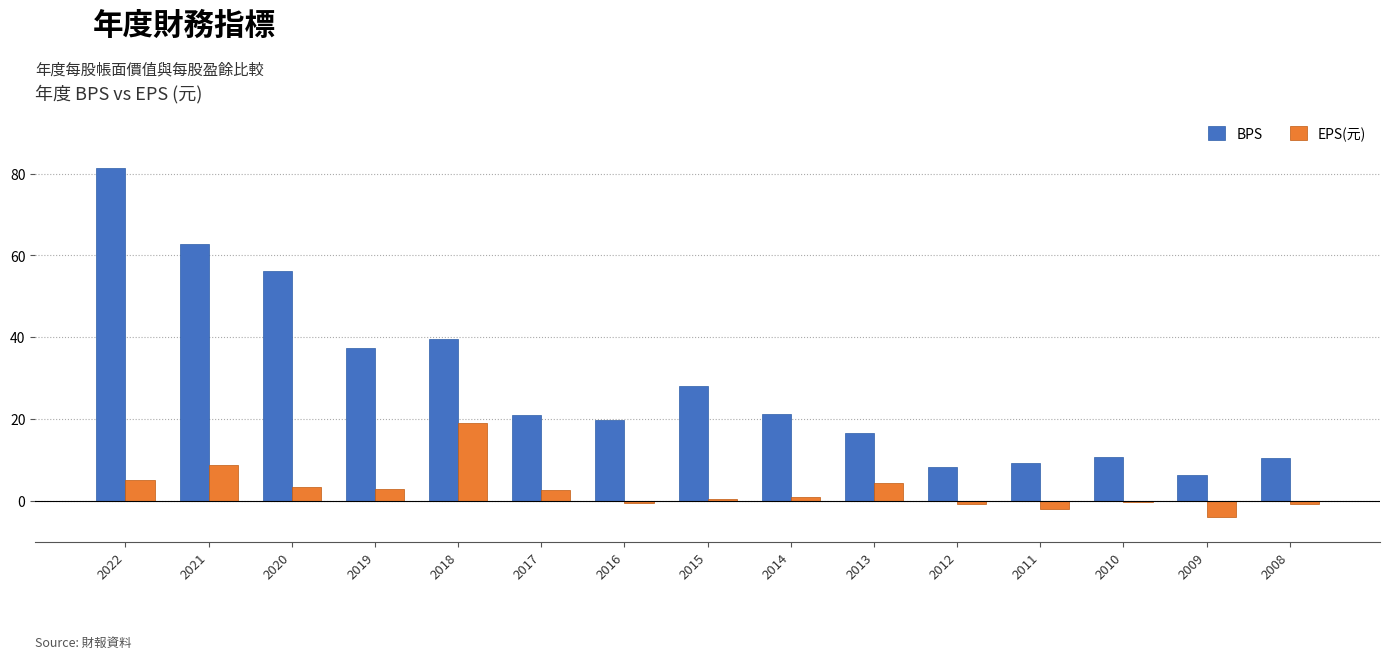

What is the sum of all BPS values?

428.0